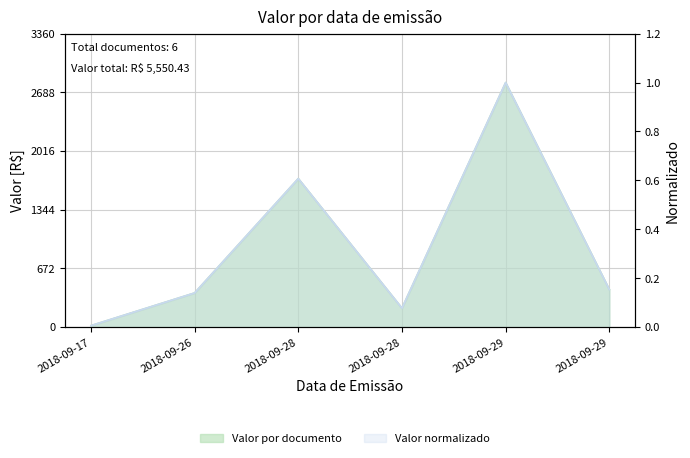

Reading left to right, transcribe all the data shown in this chart.

2018-09-17=15.6	2018-09-26=390.0	2018-09-28=1700.0	2018-09-28=215.7	2018-09-29=2800.0	2018-09-29=429.2